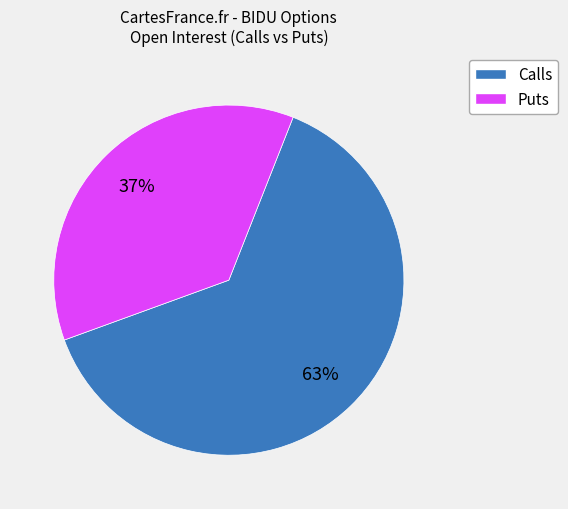

Count the number of slices in the pie.

2